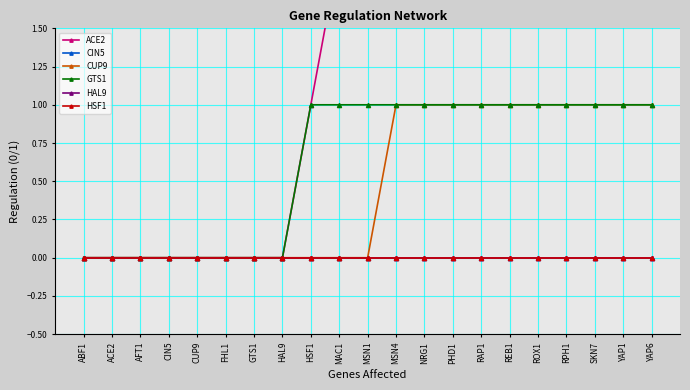

How many data points in ACE2 are less than 2?

9